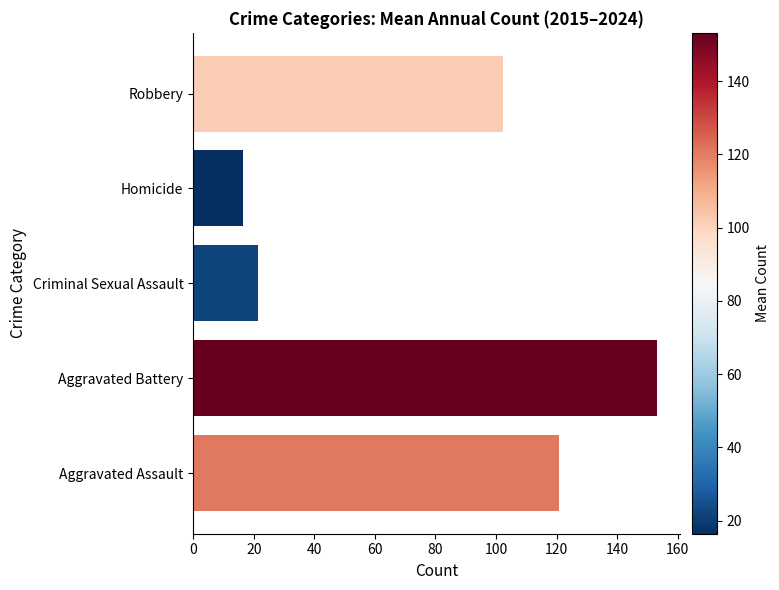

What is the greatest value displayed?

153.2